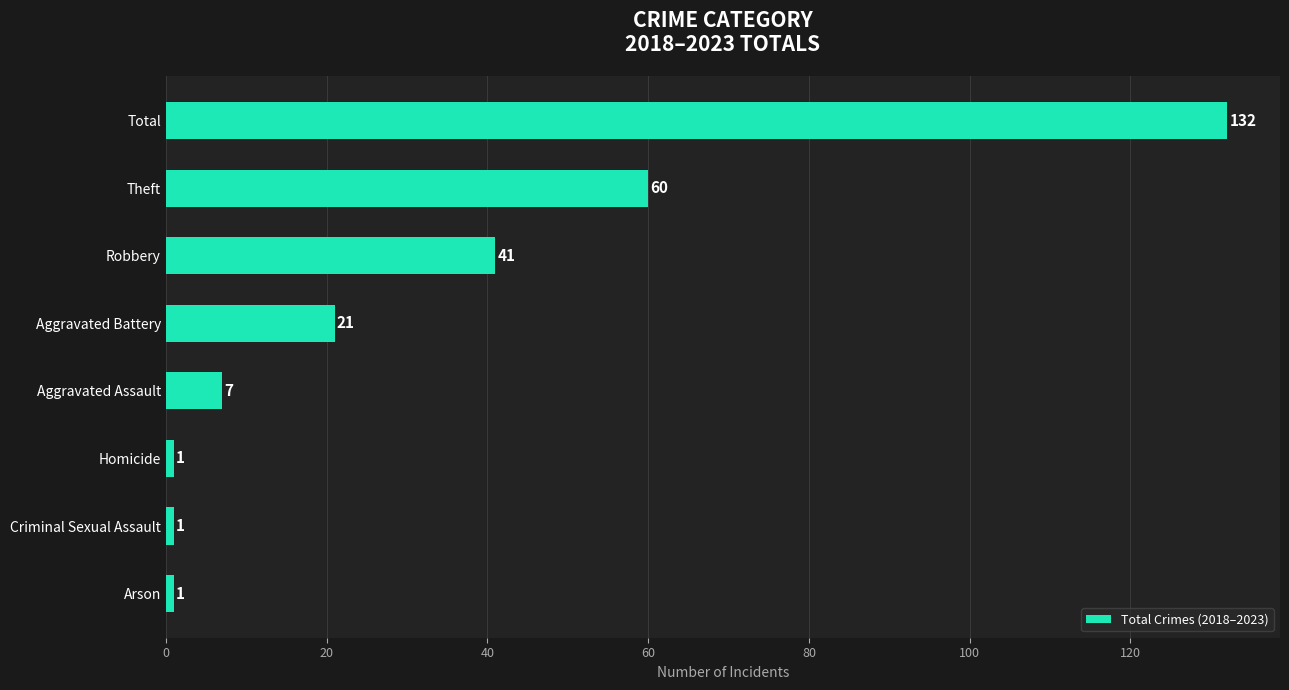

What is the minimum value shown in the chart?

1